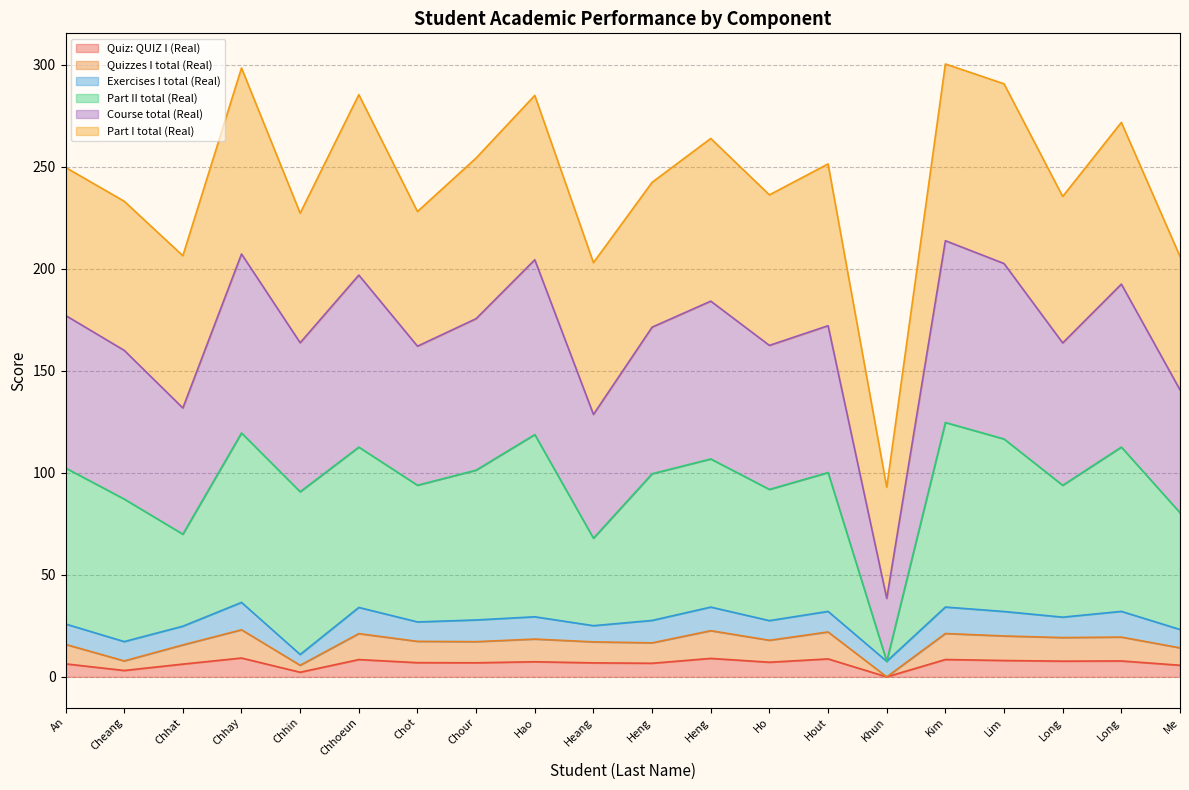

How many values in Quizzes I total (Real) are above zero?

19